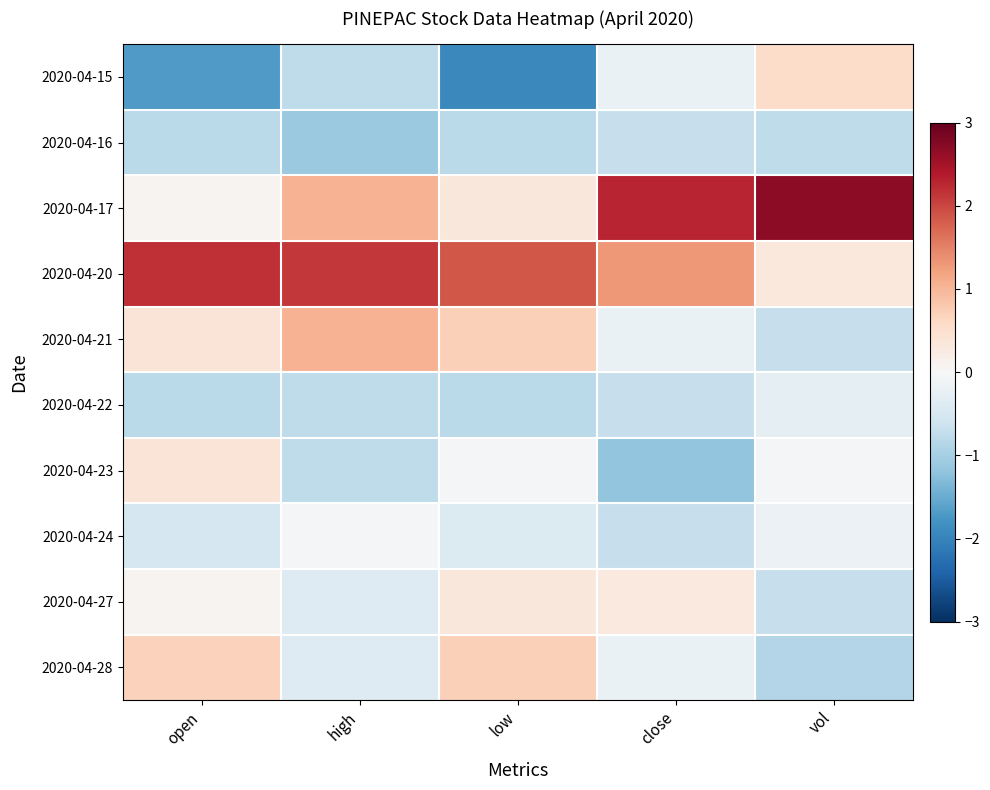

Reading right to left, extract all data points from this chart.

2020-04-15: vol=0.6	close=-0.2	low=-1.9	high=-0.8	open=-1.7
2020-04-16: vol=-0.8	close=-0.7	low=-0.8	high=-1.1	open=-0.8
2020-04-17: vol=2.7	close=2.3	low=0.3	high=1.0	open=0.1
2020-04-20: vol=0.3	close=1.3	low=1.9	high=2.1	open=2.2
2020-04-21: vol=-0.7	close=-0.2	low=0.7	high=1.0	open=0.4
2020-04-22: vol=-0.3	close=-0.7	low=-0.8	high=-0.8	open=-0.8
2020-04-23: vol=-0.0	close=-1.2	low=-0.0	high=-0.8	open=0.4
2020-04-24: vol=-0.2	close=-0.7	low=-0.4	high=-0.0	open=-0.5
2020-04-27: vol=-0.7	close=0.3	low=0.3	high=-0.4	open=0.1
2020-04-28: vol=-0.9	close=-0.2	low=0.7	high=-0.4	open=0.7